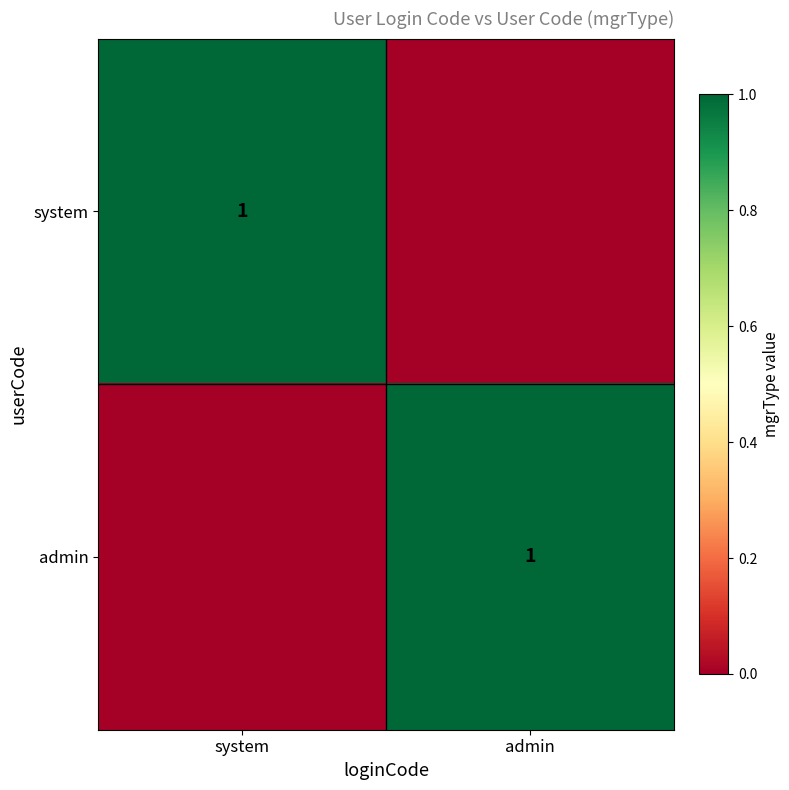

The value of system at system is 1. True or false?

True